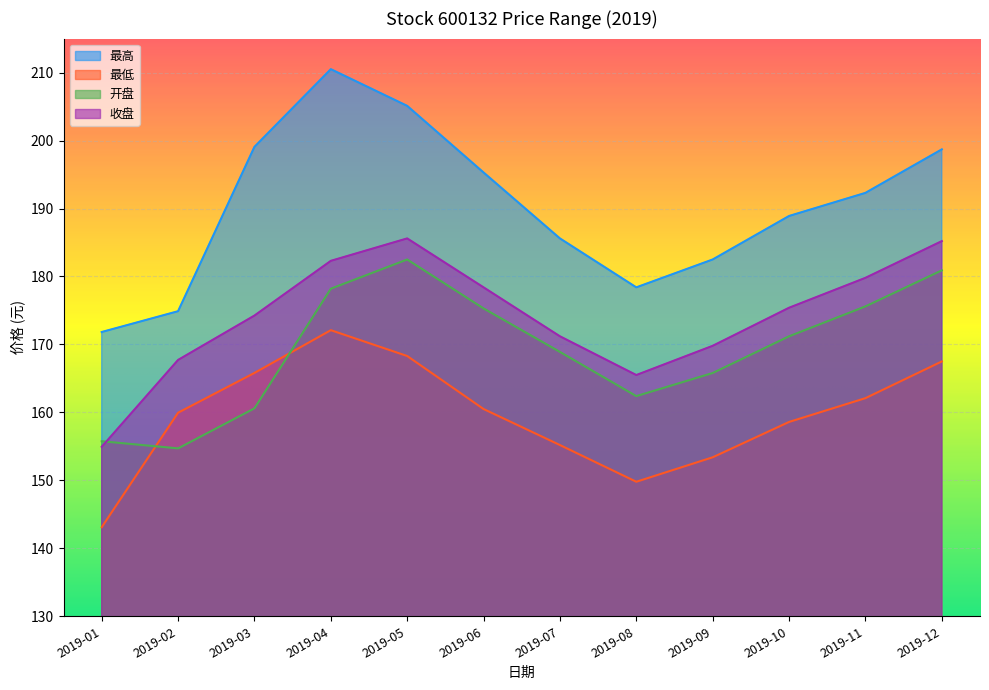

At how many categories does at least one series exceed 159?

12